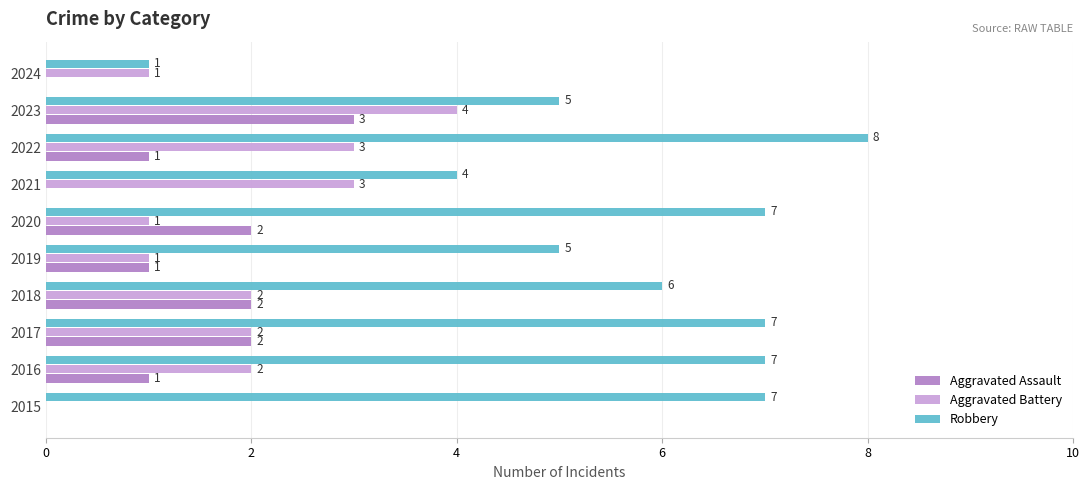

True or false: Robbery has a value of 8 at 2022.

True